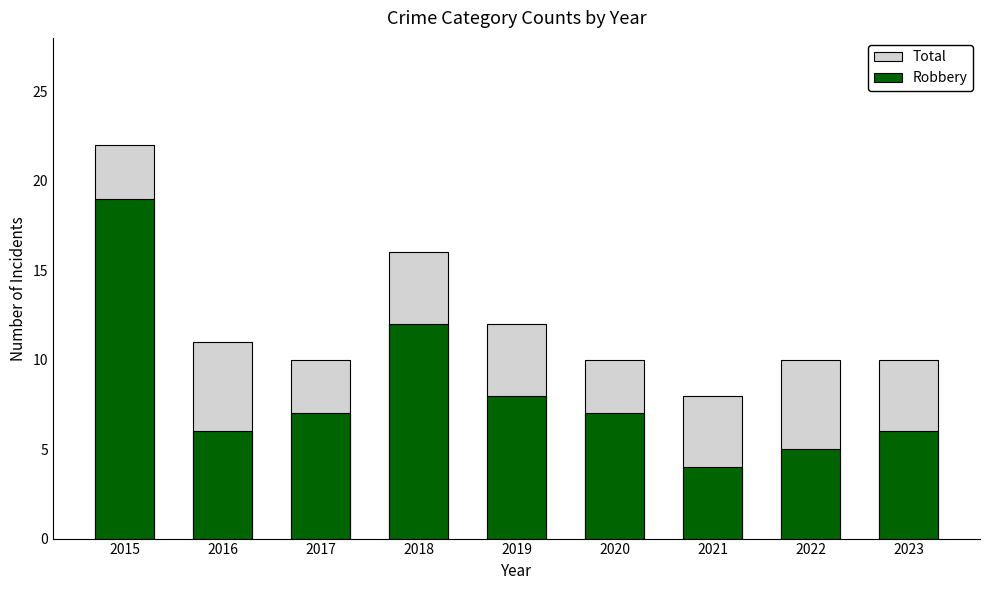

What is the difference between the highest and lowest values at 2022?

5